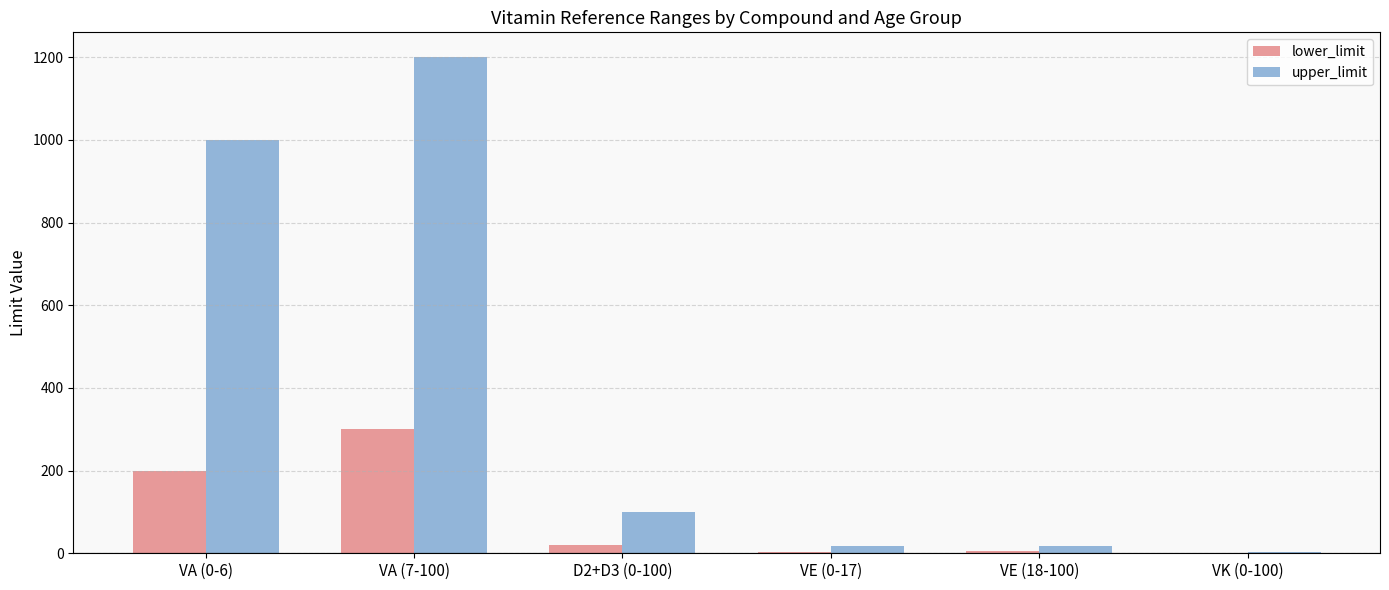

How many series are shown in this chart?

2